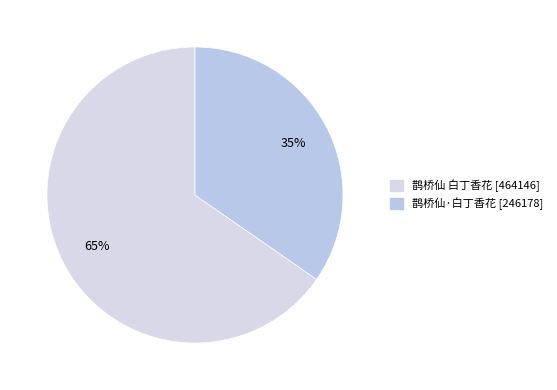

Is it true that 鹊桥仙·白丁香花 is 41% of the pie?

False